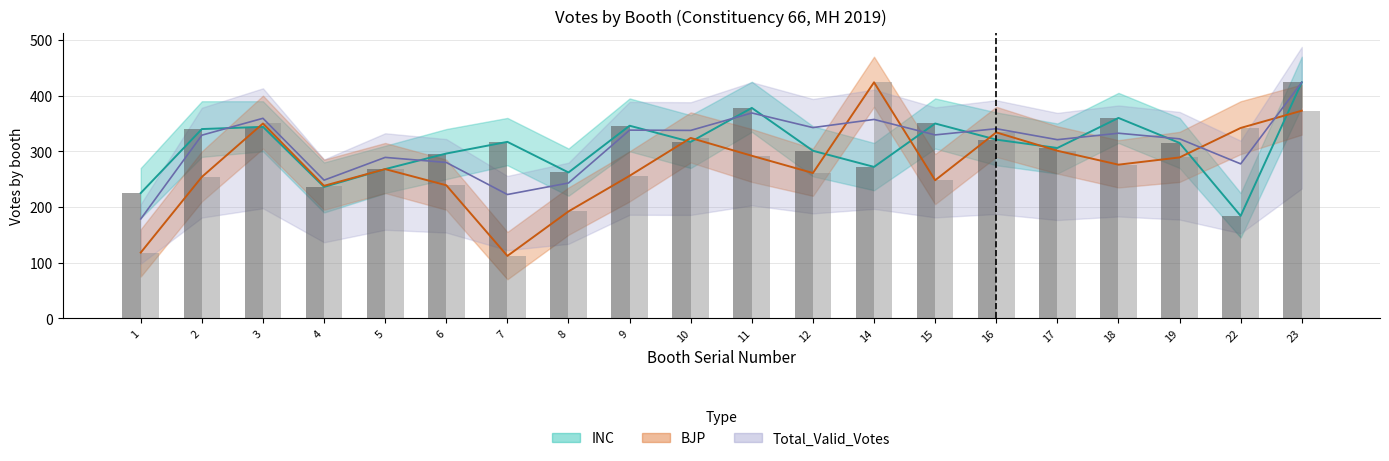

How many data points does each series have?

20